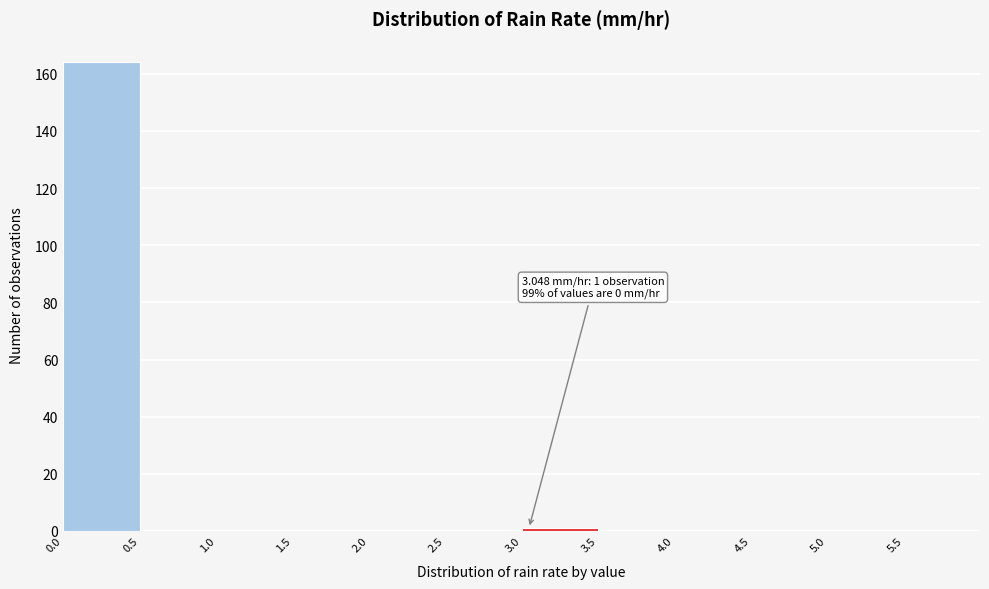

Which range on the x-axis has the tallest bar?

0.0 to 0.5